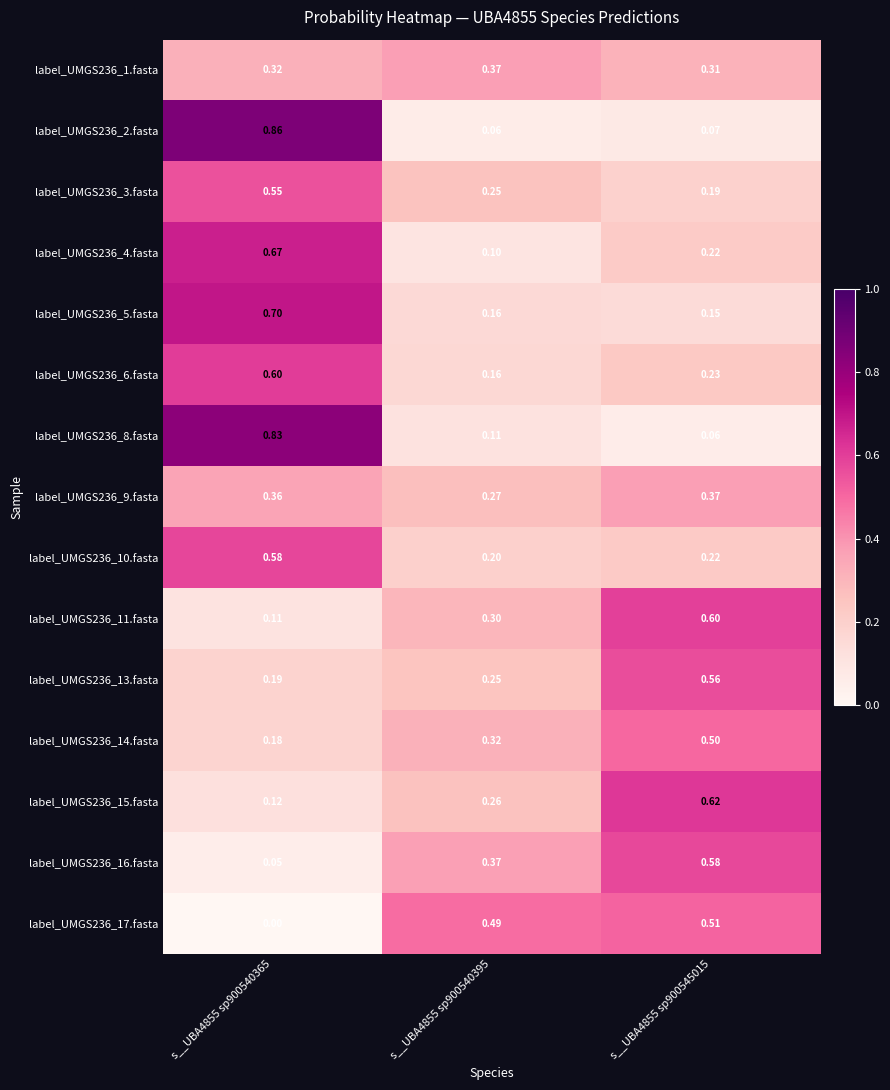

Is the value of label_UMGS236_11.fasta at s__UBA4855 sp900540365 greater than the value of label_UMGS236_13.fasta at s__UBA4855 sp900540365?

No